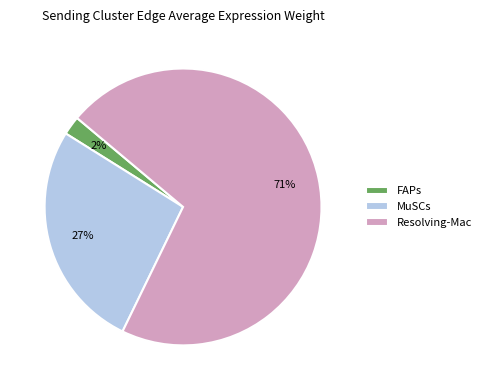

To the nearest percent, what is the combined percentage of MuSCs and Resolving-Mac?

98%